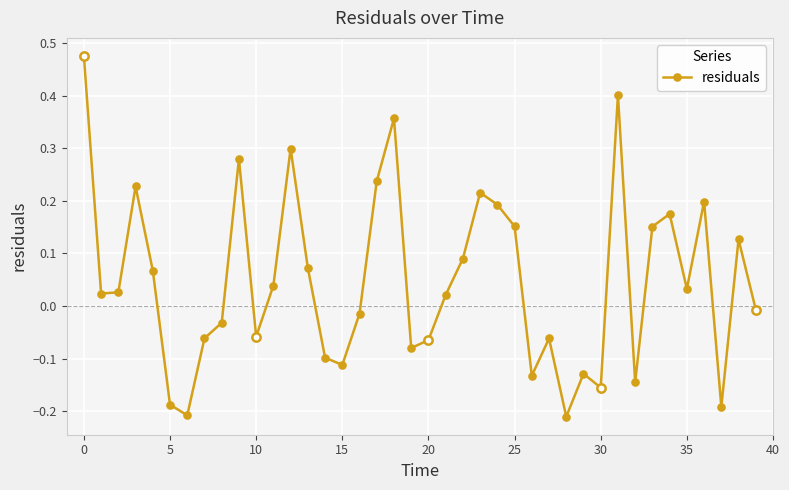

How many data points are less than 0?

18